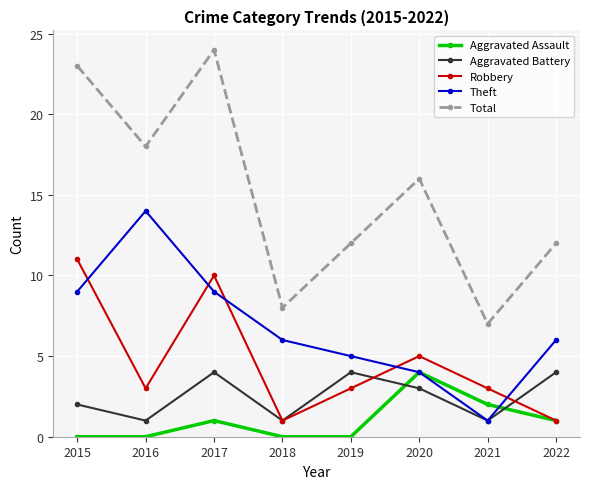

At 2017, list the series in order from smallest to largest.

Aggravated Assault, Aggravated Battery, Theft, Robbery, Total